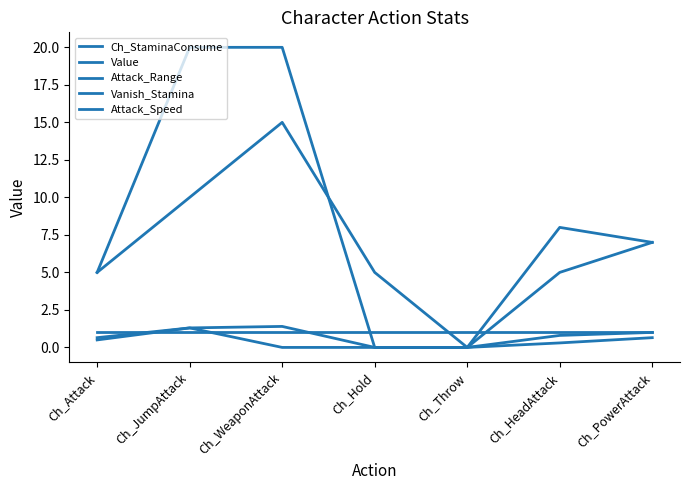

How many lines are shown in the chart?

5